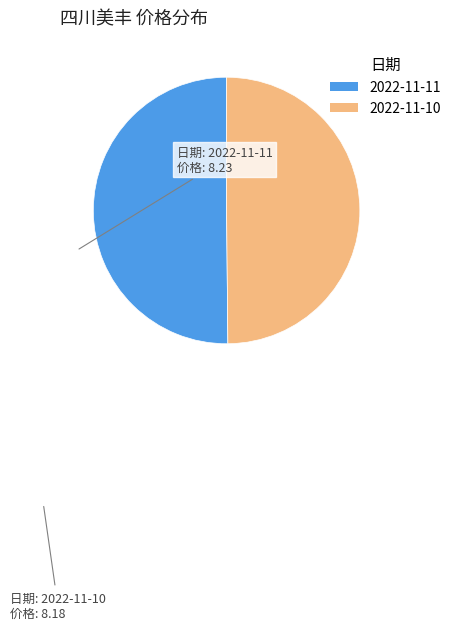

Approximately how many times larger is the value at 2022-11-10 compared to 2022-11-11?

1.0